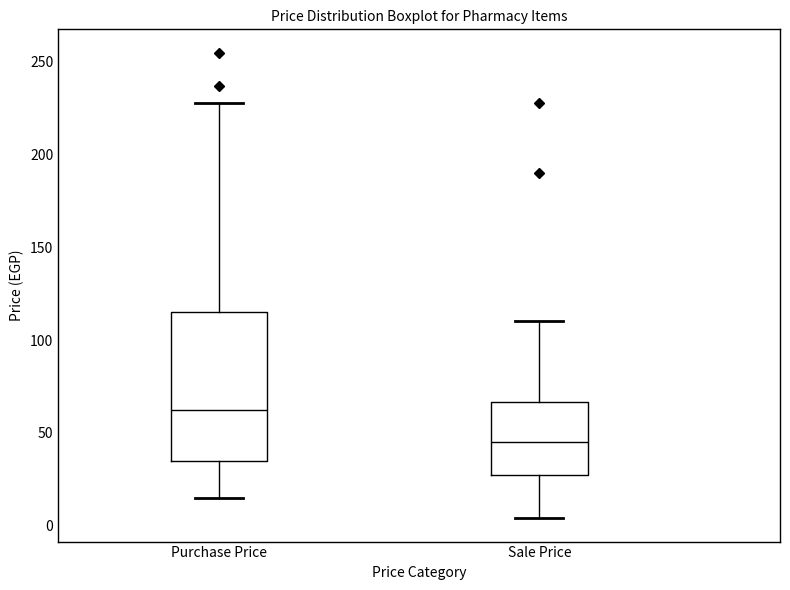

Reading left to right, read every box against the y-axis: the position of its median line, the range the box covers, and the ends of its whiskers. The values are not printed on the chart, so give them approximately, as read against the axis.

Purchase Price: median 60, box 35 to 115, whiskers 15 to 230
Sale Price: median 45, box 25 to 65, whiskers 5 to 110